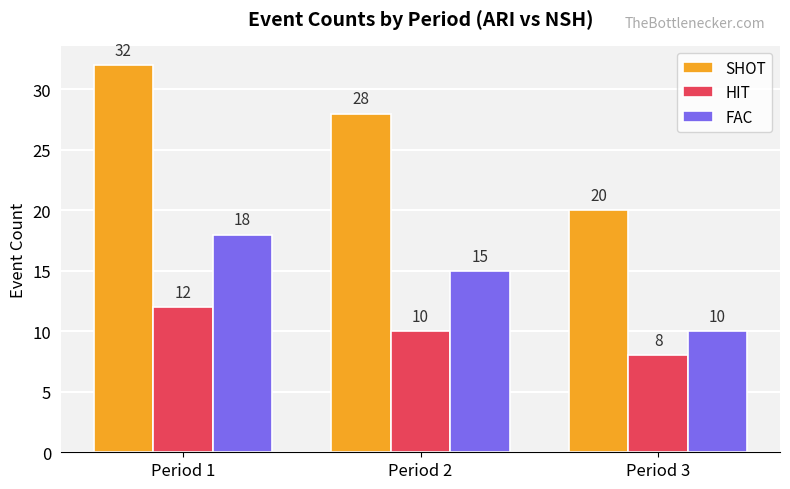

Which series has the largest range (max minus min)?

SHOT